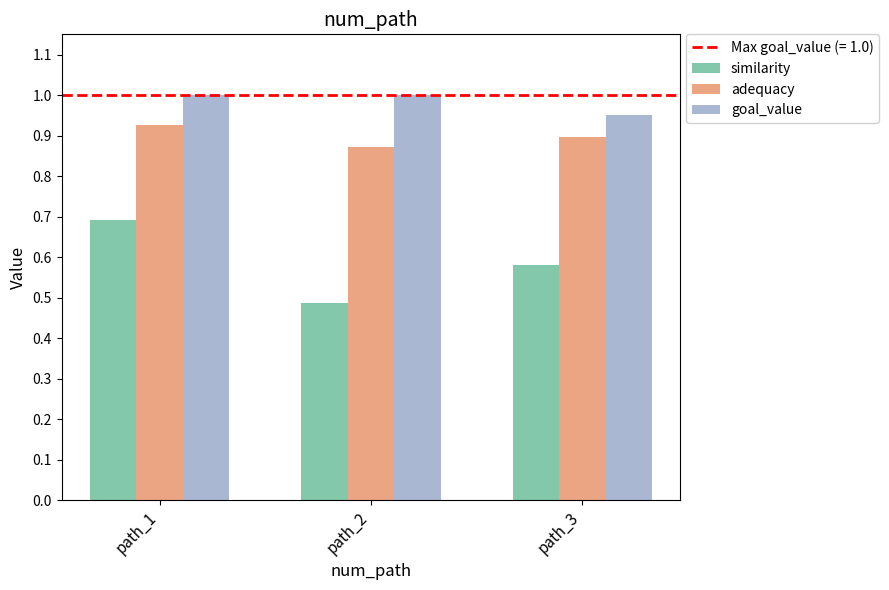

How many series are shown in this chart?

3